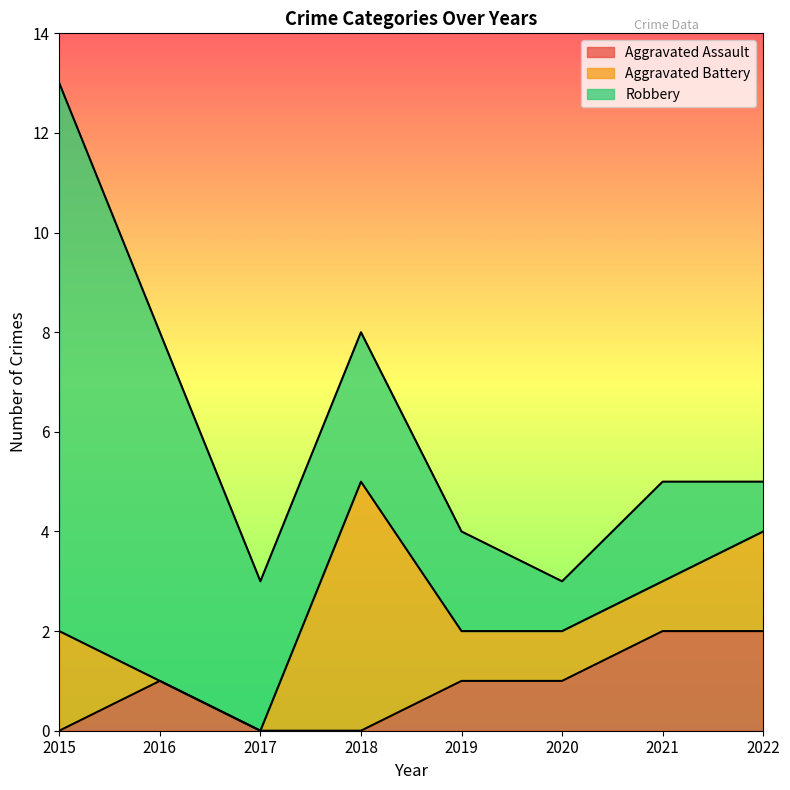

What is the value of the Robbery point at the 6th from the left?

1